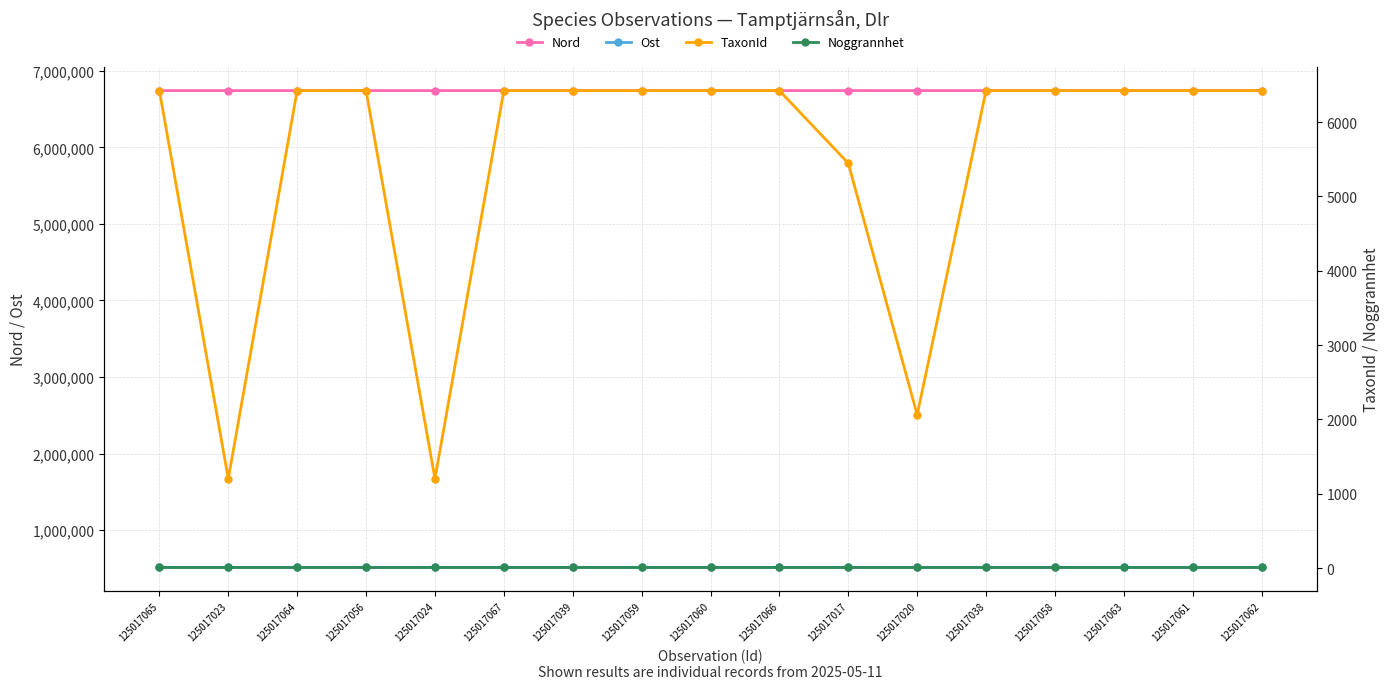

List the labels in order of Ost value, smallest first.

125017066, 125017067, 125017023, 125017020, 125017024, 125017065, 125017064, 125017063, 125017062, 125017061, 125017060, 125017039, 125017059, 125017038, 125017058, 125017017, 125017056